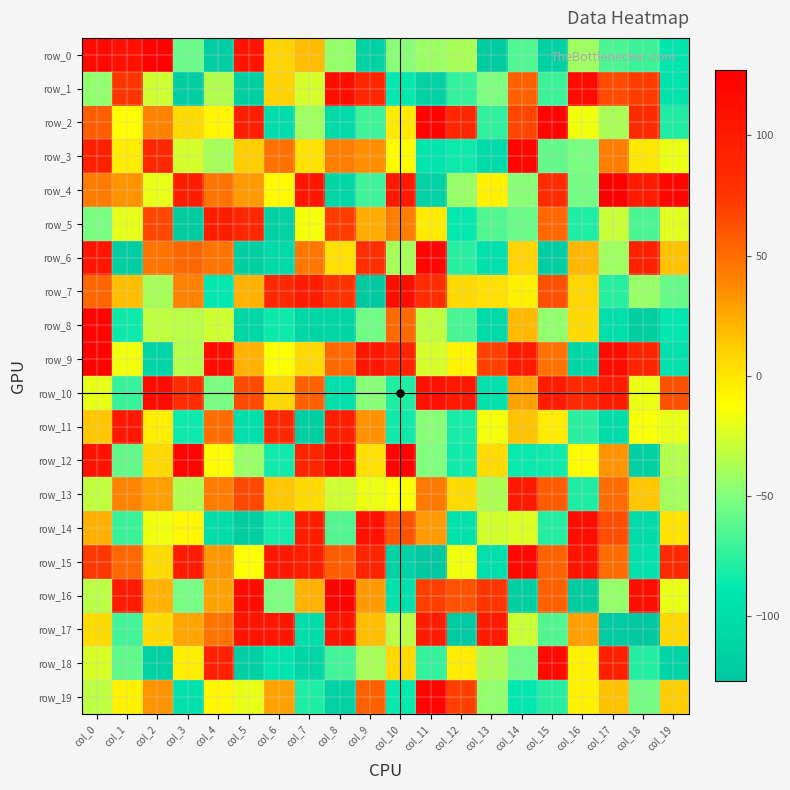

How many positive values does the row_15 series have?

14